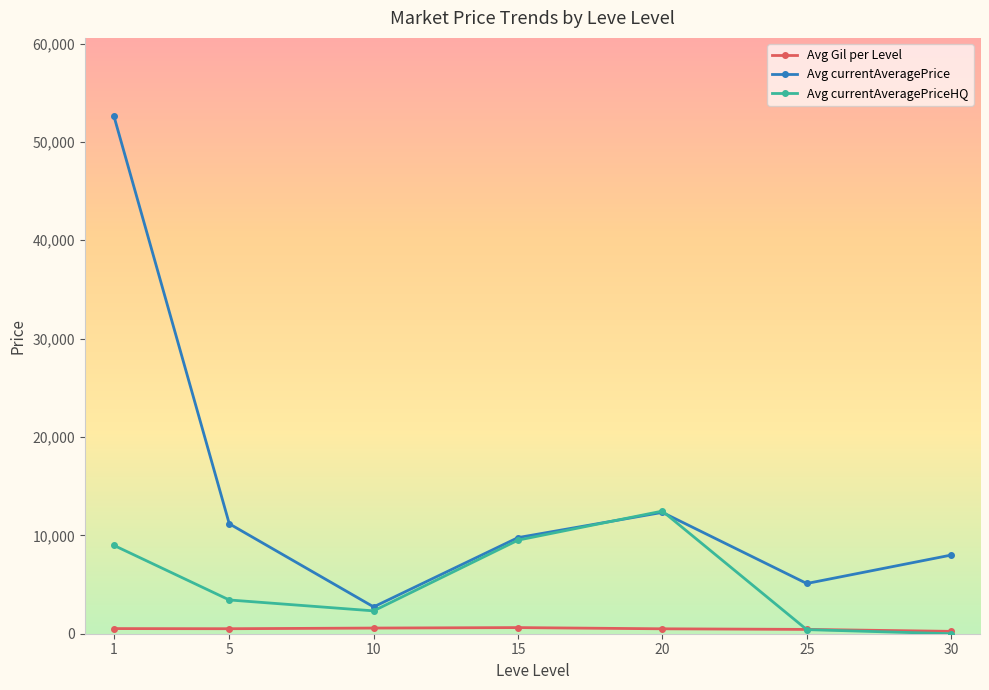

Which category has the highest value in the Avg currentAveragePrice series?

1